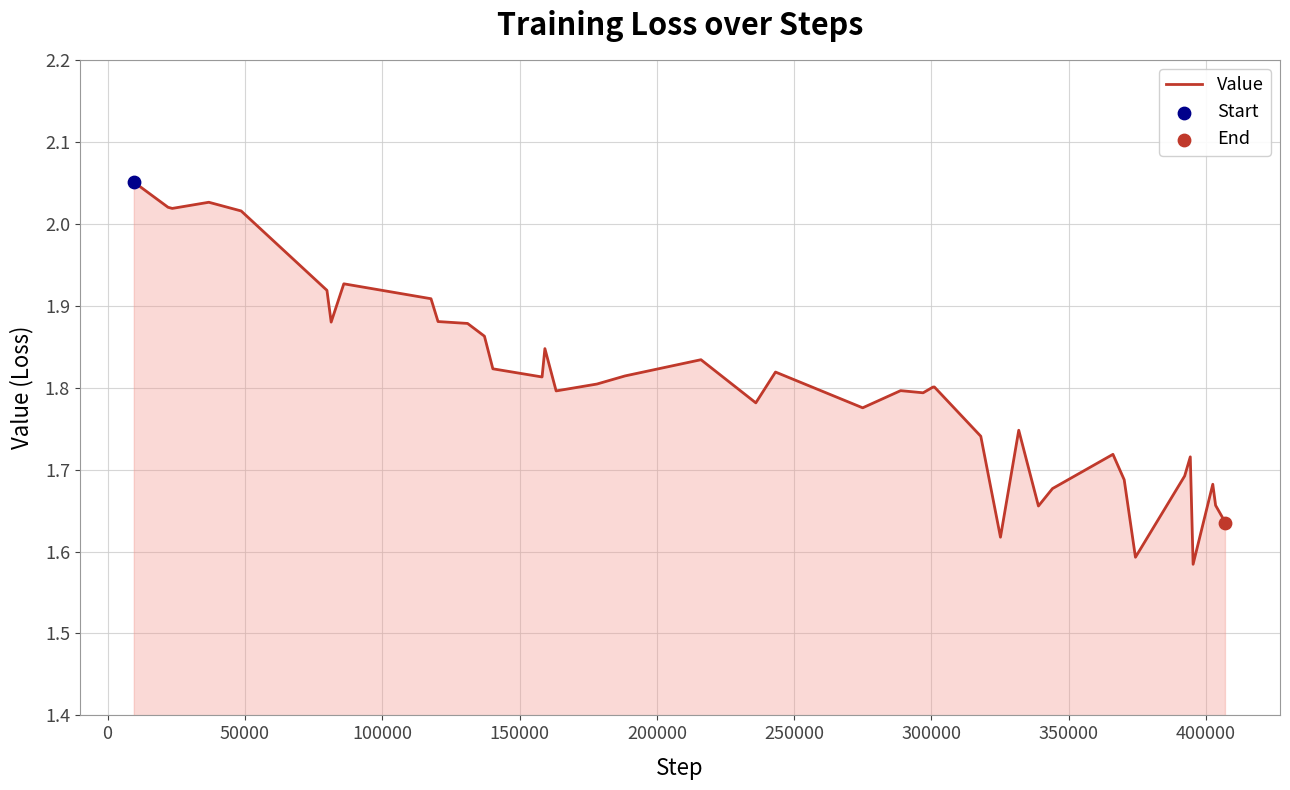

What is the difference between the maximum and minimum values?

0.5